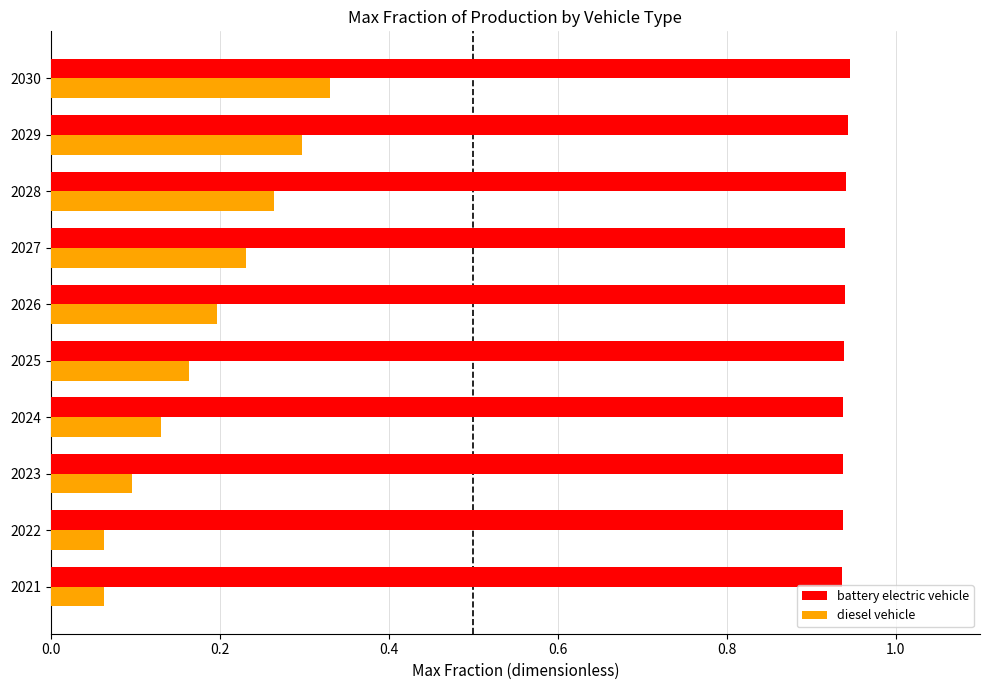

How many diesel vehicle values are between 0 and 1?

10